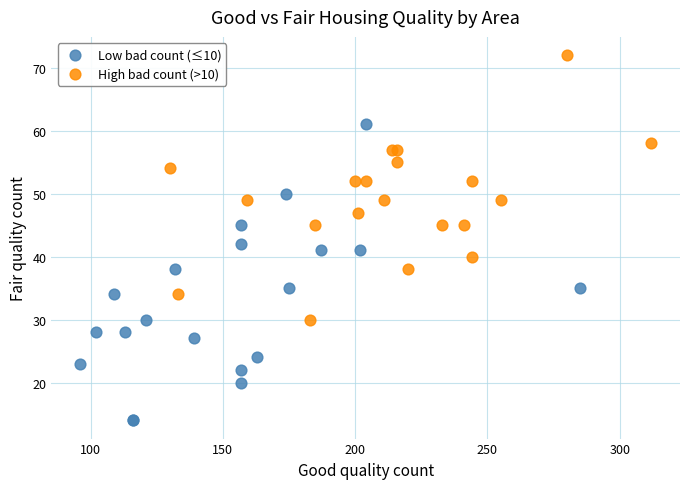

What are all the series names shown in the legend?

Low bad count (≤10), High bad count (>10)